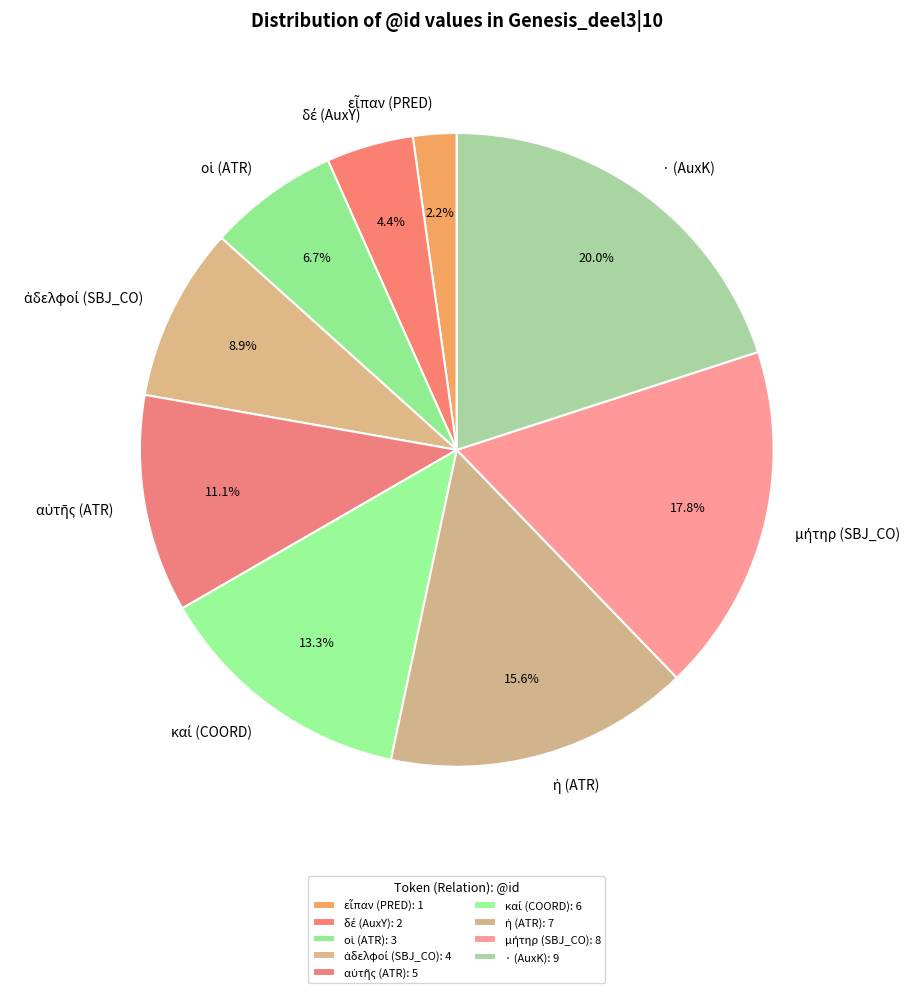

What portion of the pie excludes · (AuxK)?

80.0%